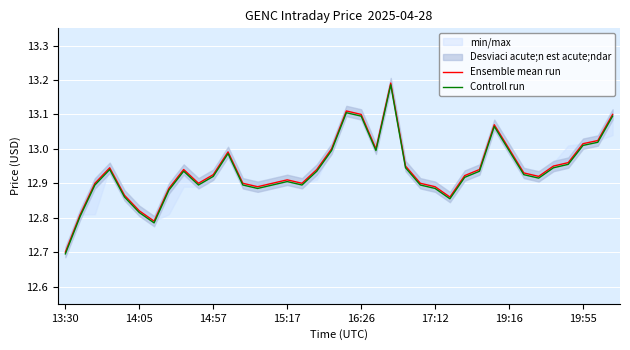

What is the smallest value displayed?

12.7